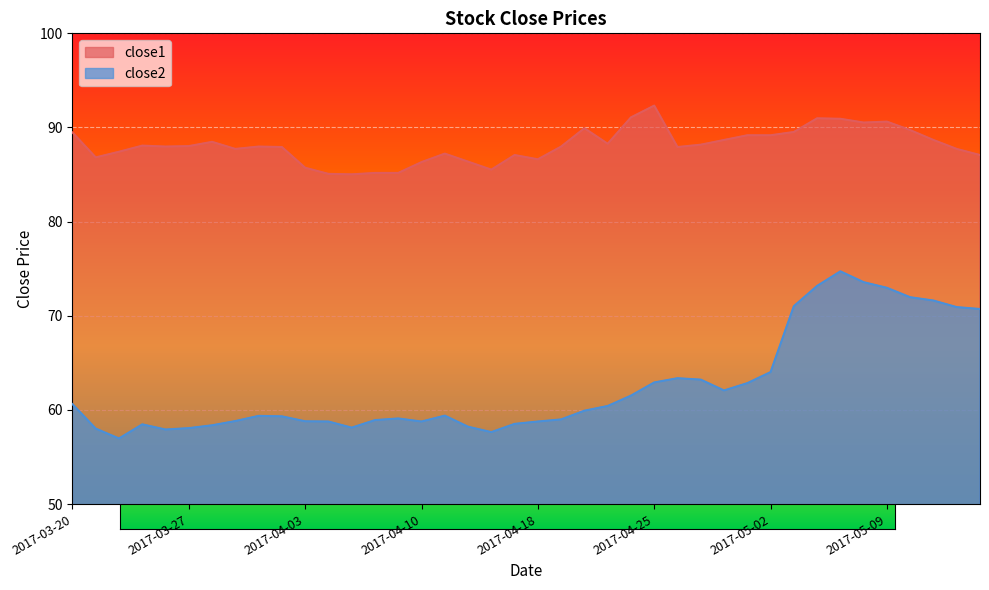

The value of close1 at 2017-04-21 is 46.8. True or false?

False